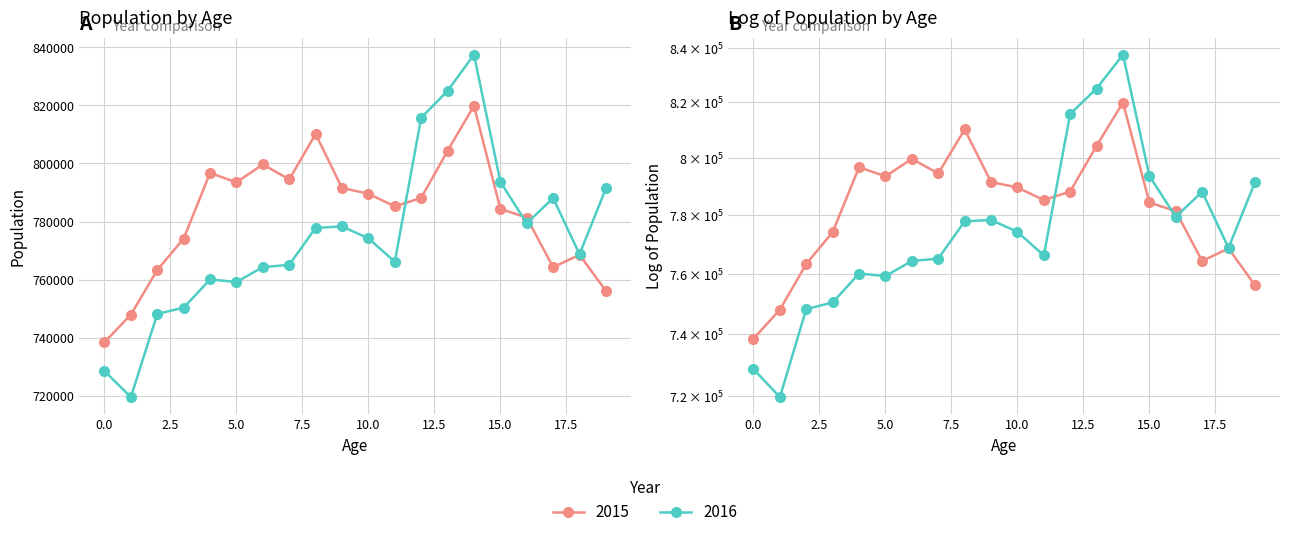

What are all the series names shown in the legend?

2015, 2016